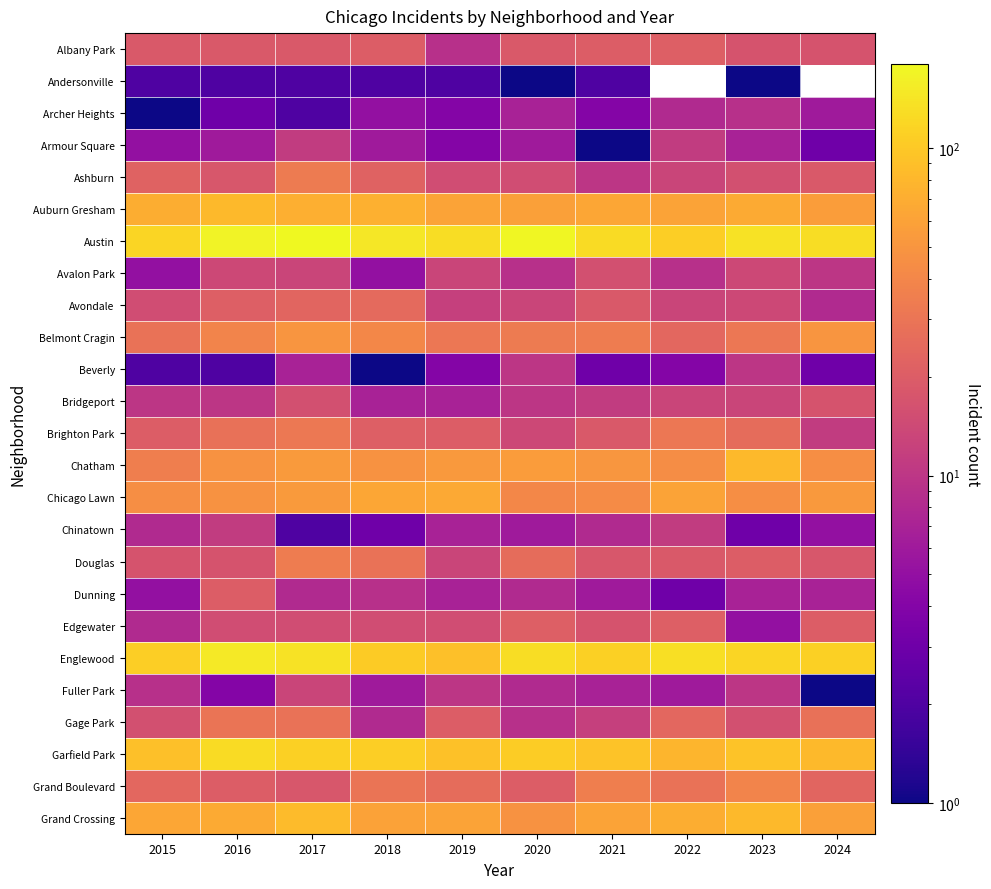

Which series has the largest total across all categories?

Austin